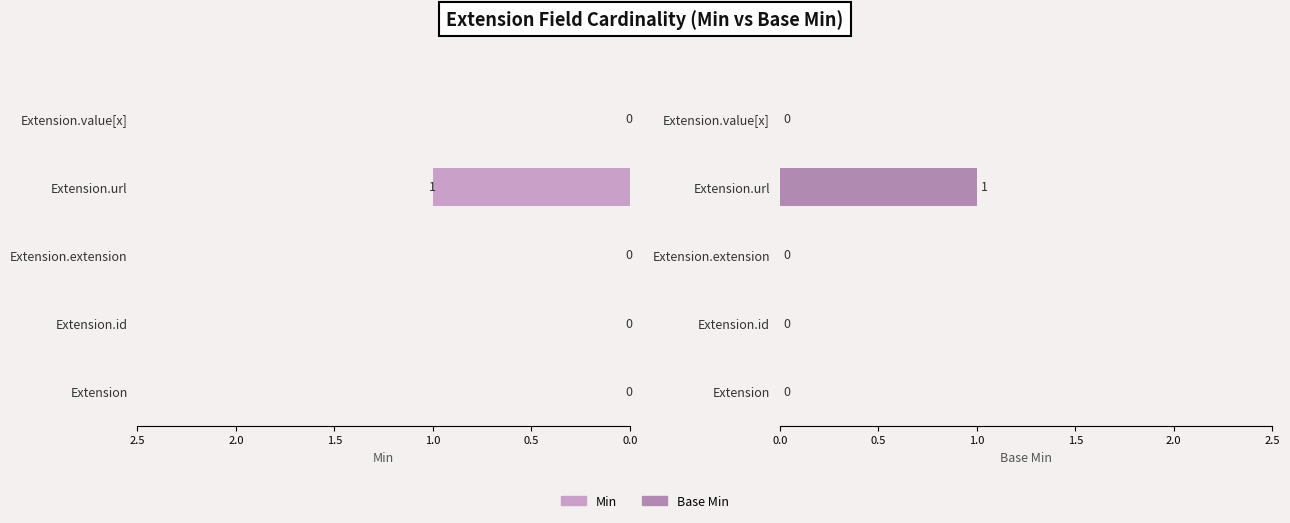

Are the bars grouped side by side (vs. stacked)?

Yes